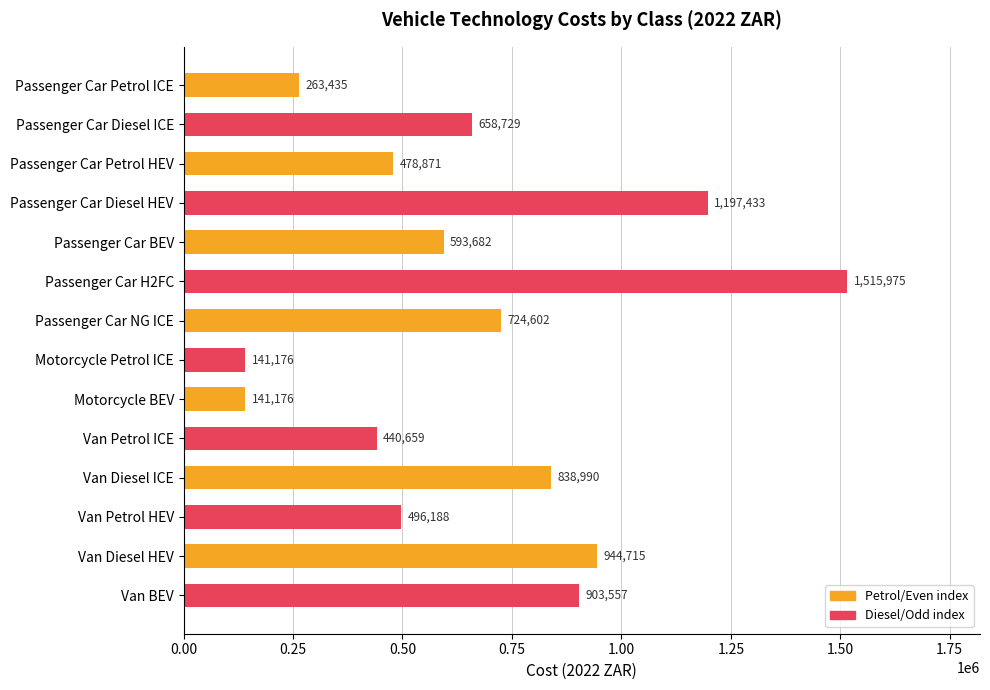

Does the chart contain stacked bars?

No